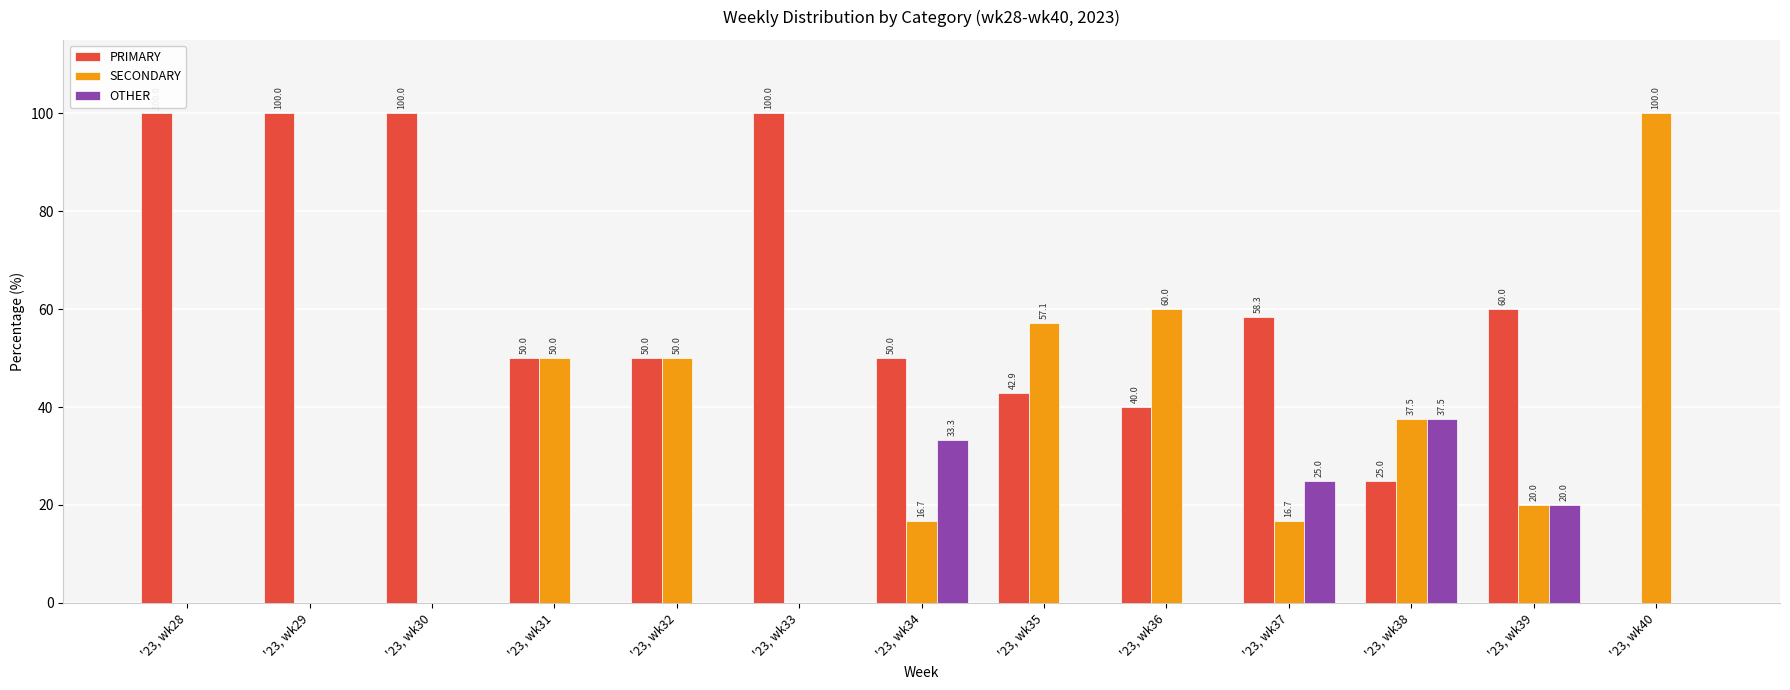

At which label does SECONDARY reach its peak?

'23, wk40